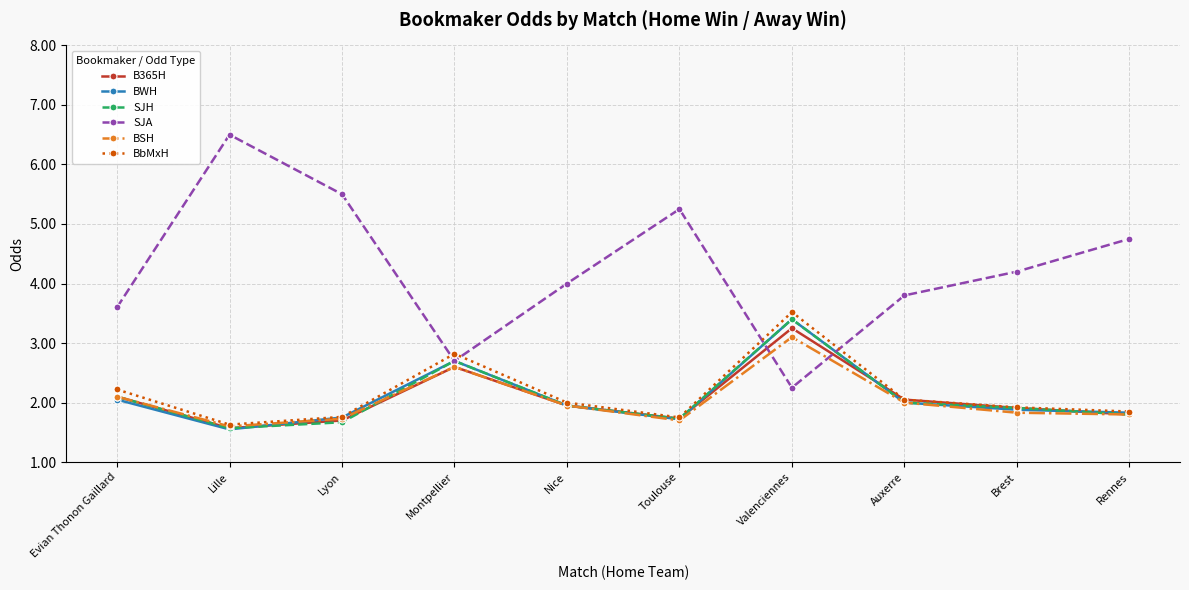

At which category is the sum across all series the highest?

Valenciennes